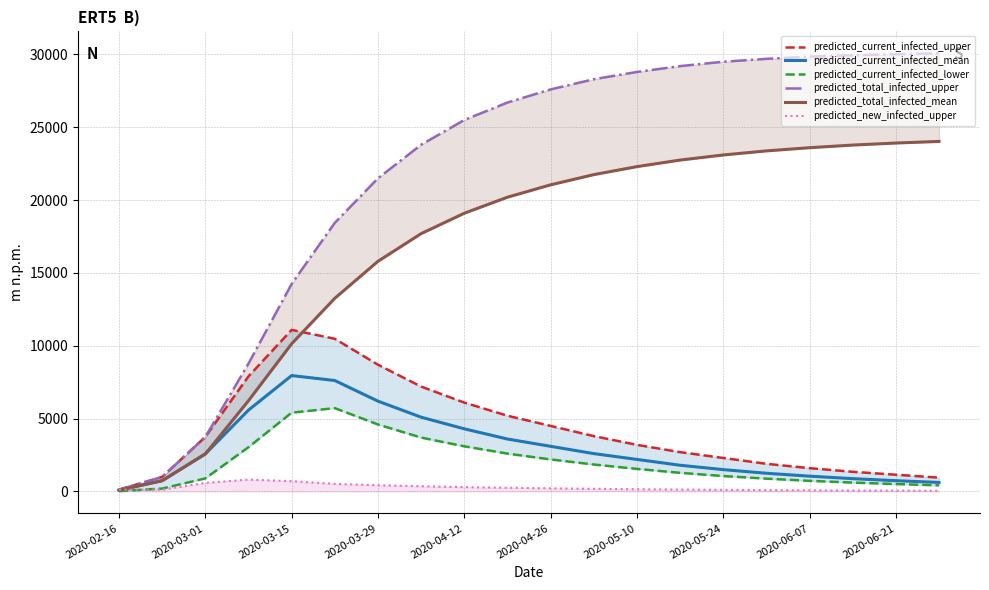

What is the greatest value displayed?

30080